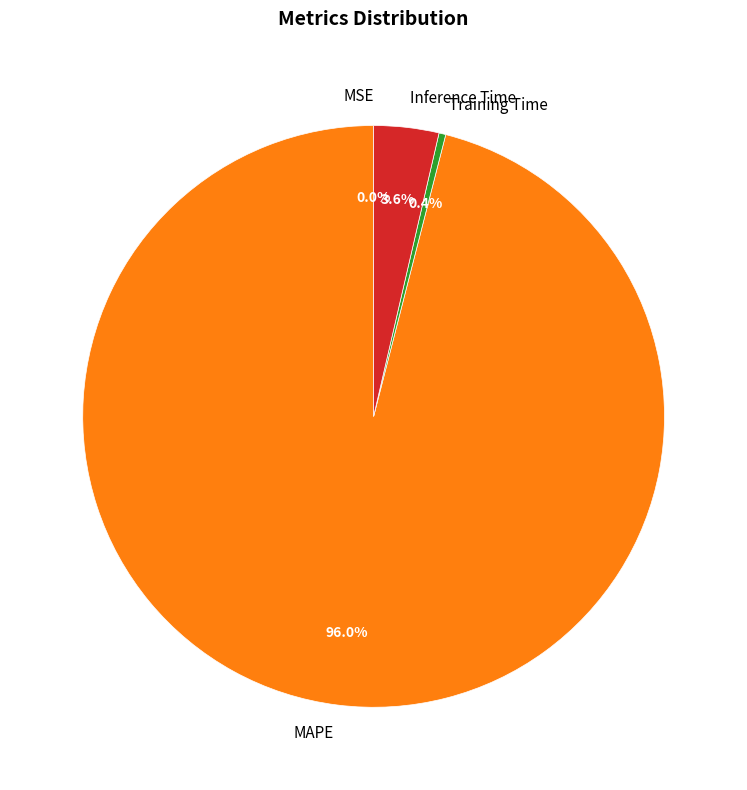

Which has a higher value, Inference Time or Training Time?

Inference Time